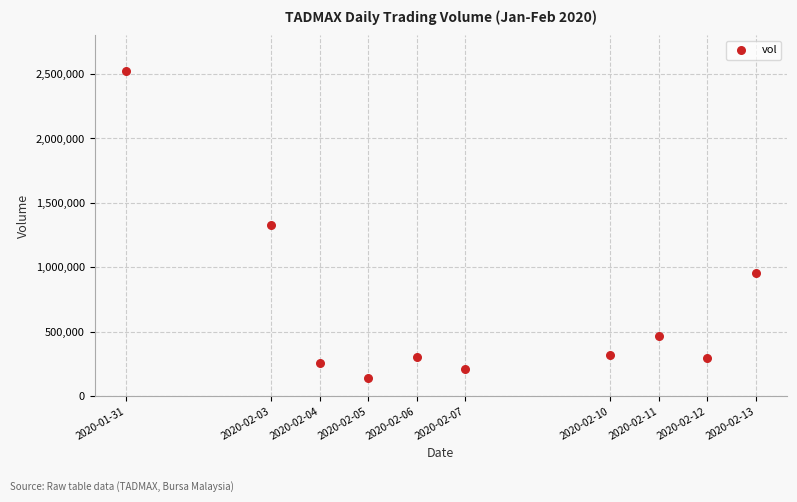

What is the range of X values (max minus min)?

1123200